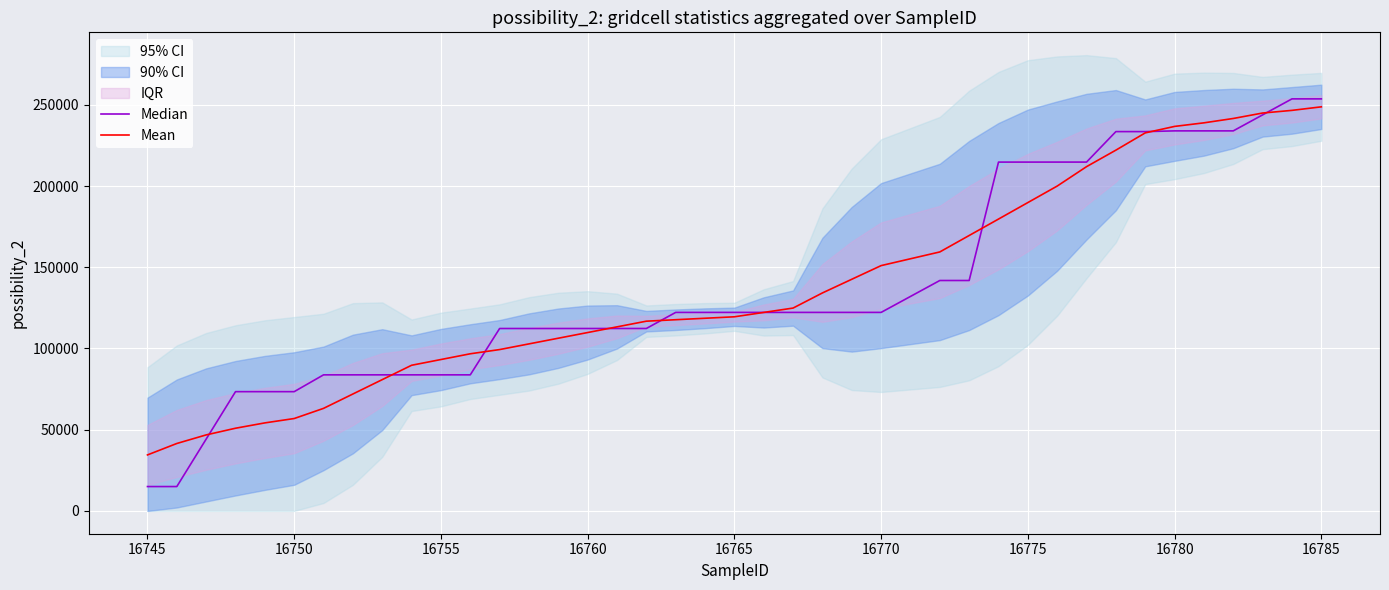

What is the maximum value for Median?

253657.0